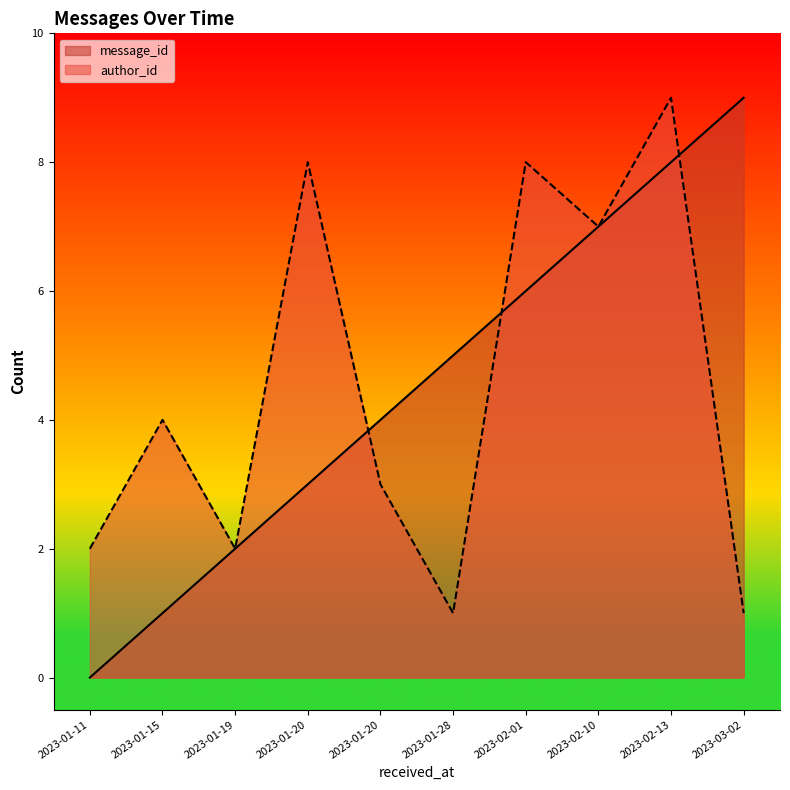

How many lines are shown in the chart?

2